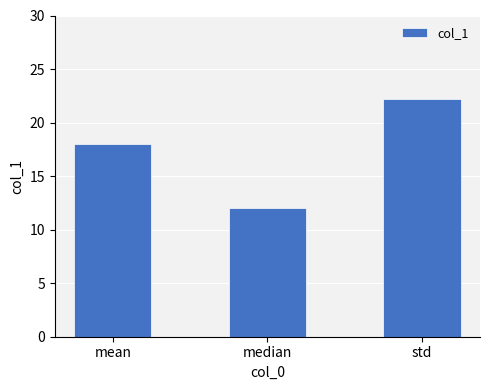

How many values are below 18?

1